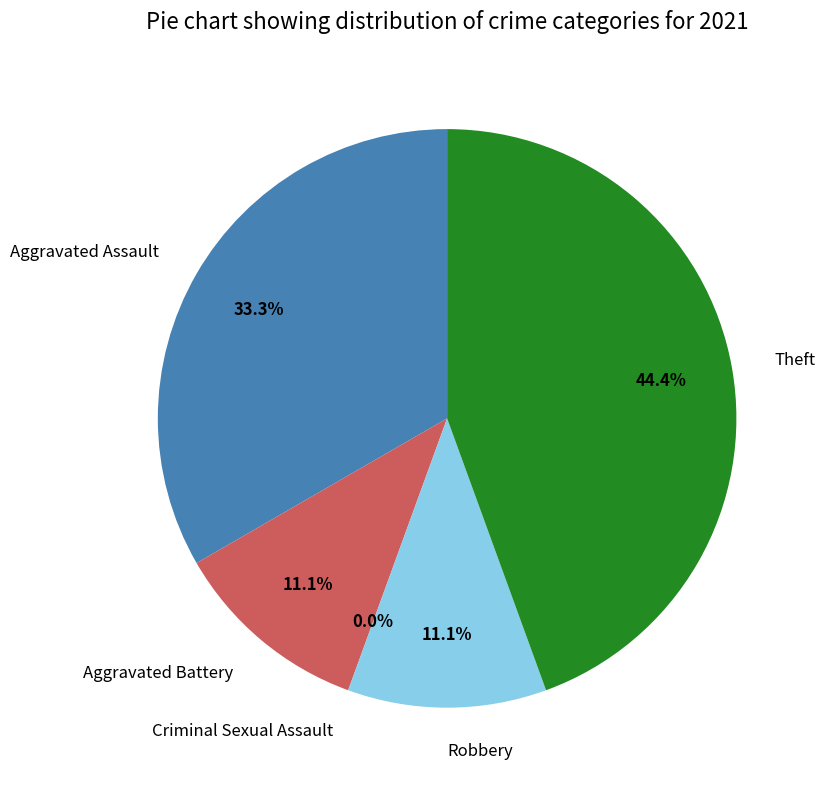

Is there any slice that represents more than half of the pie?

No